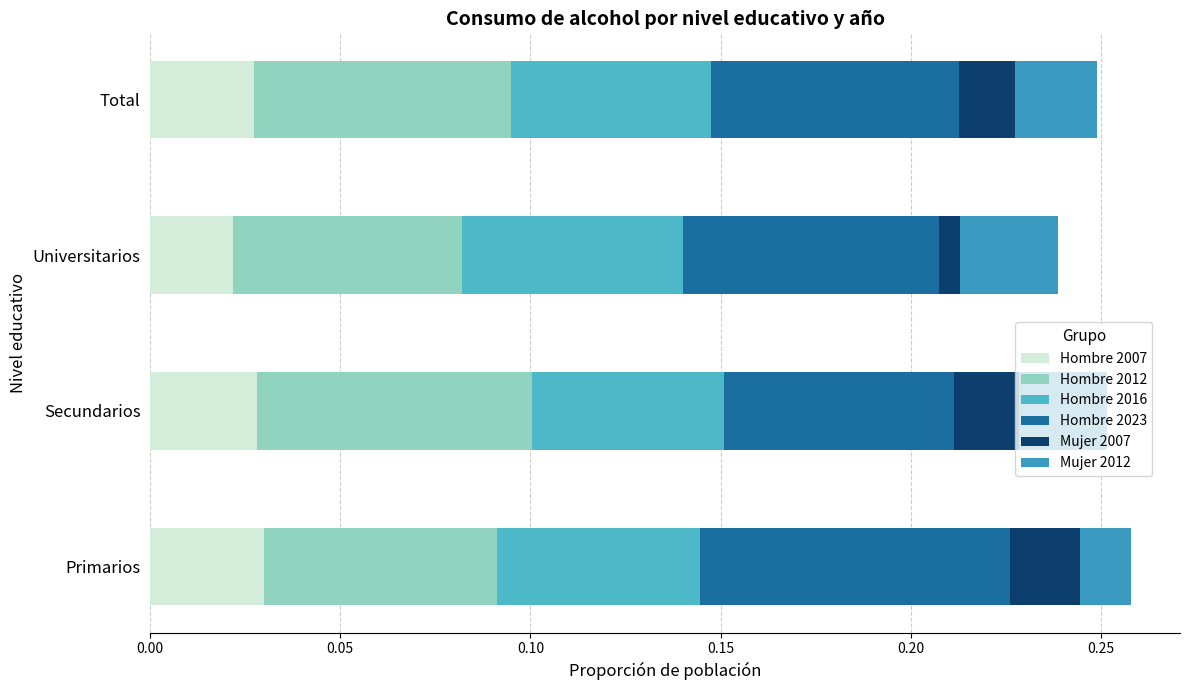

At how many categories does at least one series exceed 0?

4